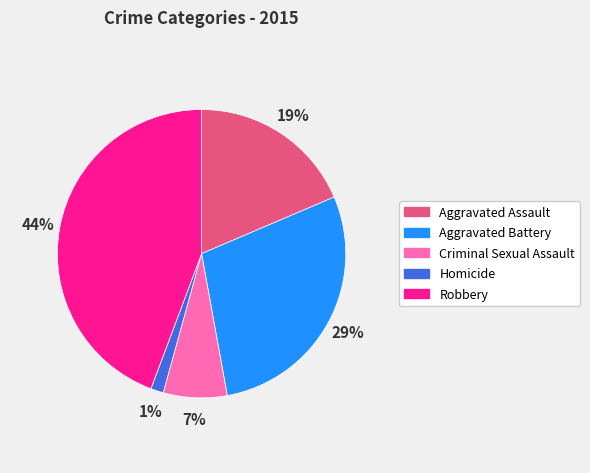

What is the largest slice in the pie chart?

Robbery